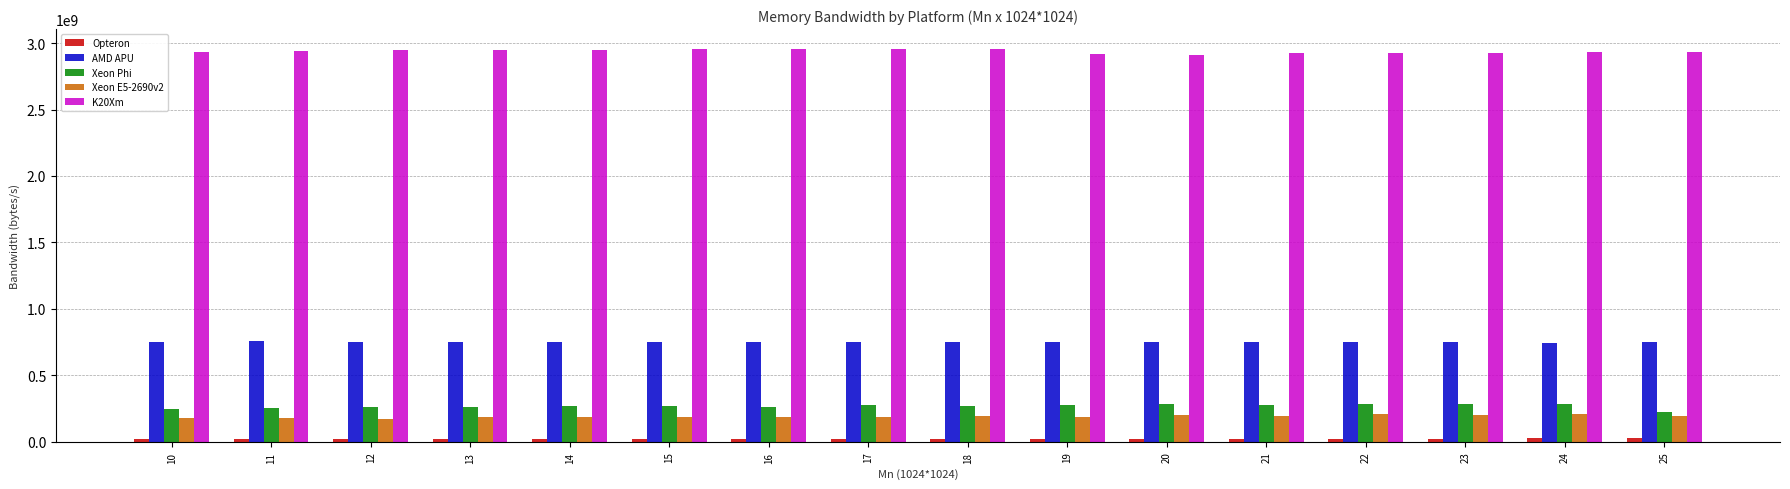

What is the sum of all K20Xm values?

47002170000